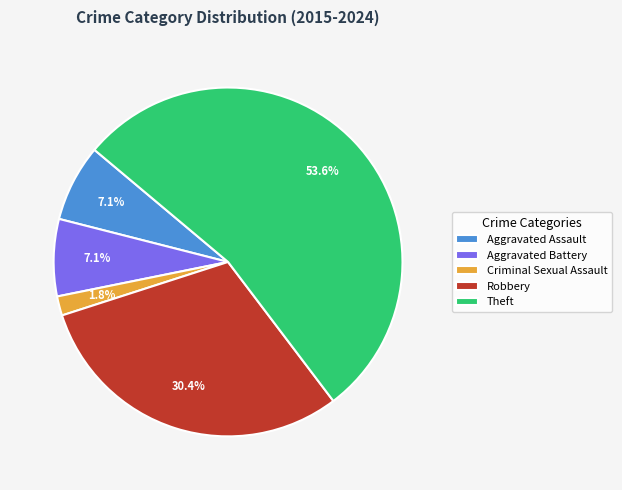

To the nearest percent, what is the difference between the Robbery and Aggravated Battery slice percentages?

23%